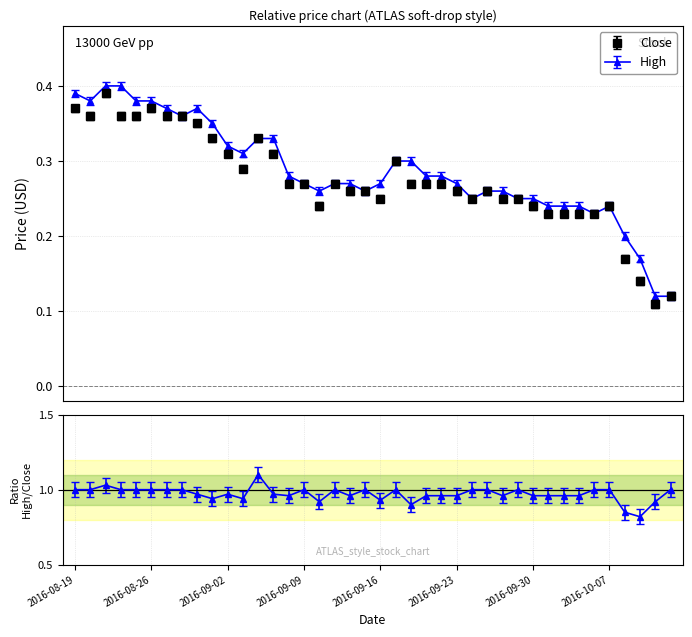

At 2016-09-21, list the series in order from largest to smallest.

High, Close